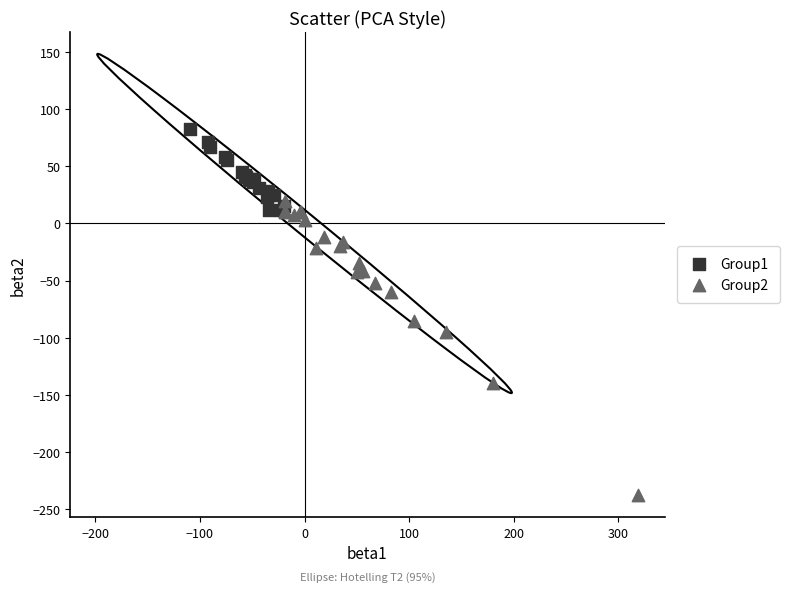

Which series reaches the minimum Y coordinate?

Group2